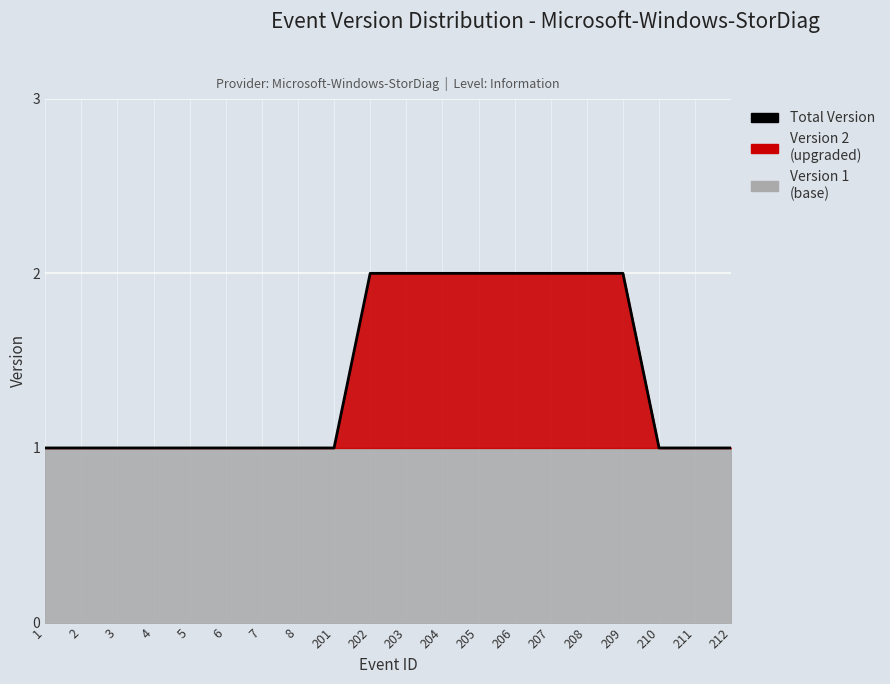

List the labels in order of value, smallest first.

1, 2, 3, 4, 5, 6, 7, 8, 201, 210, 211, 212, 202, 203, 204, 205, 206, 207, 208, 209